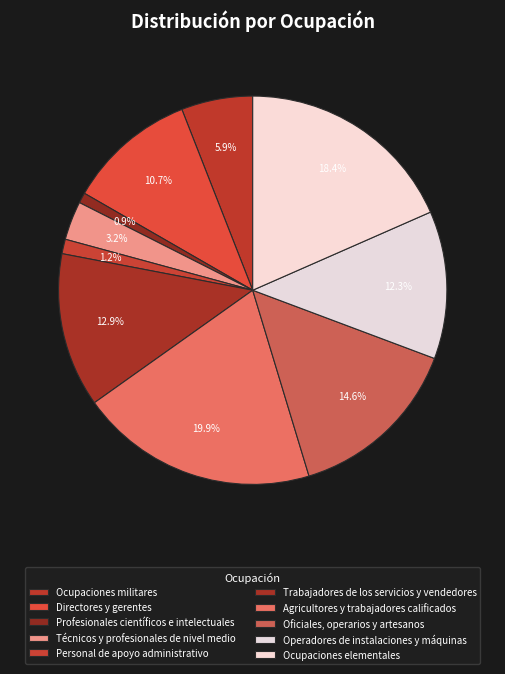

Count the number of slices in the pie.

10